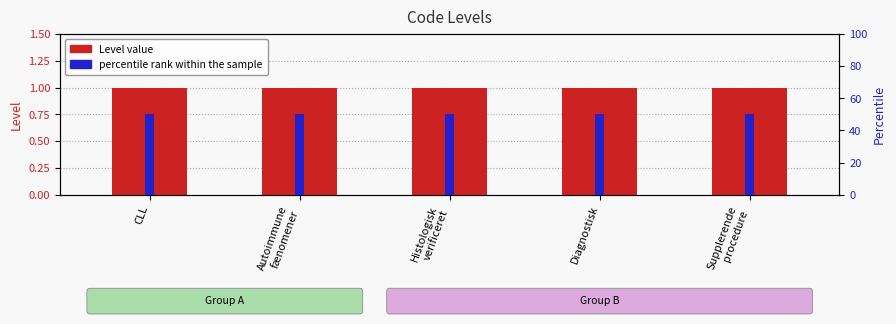

What is the sum of the percentile rank values at Autoimmune
fænomener and CLL?

100